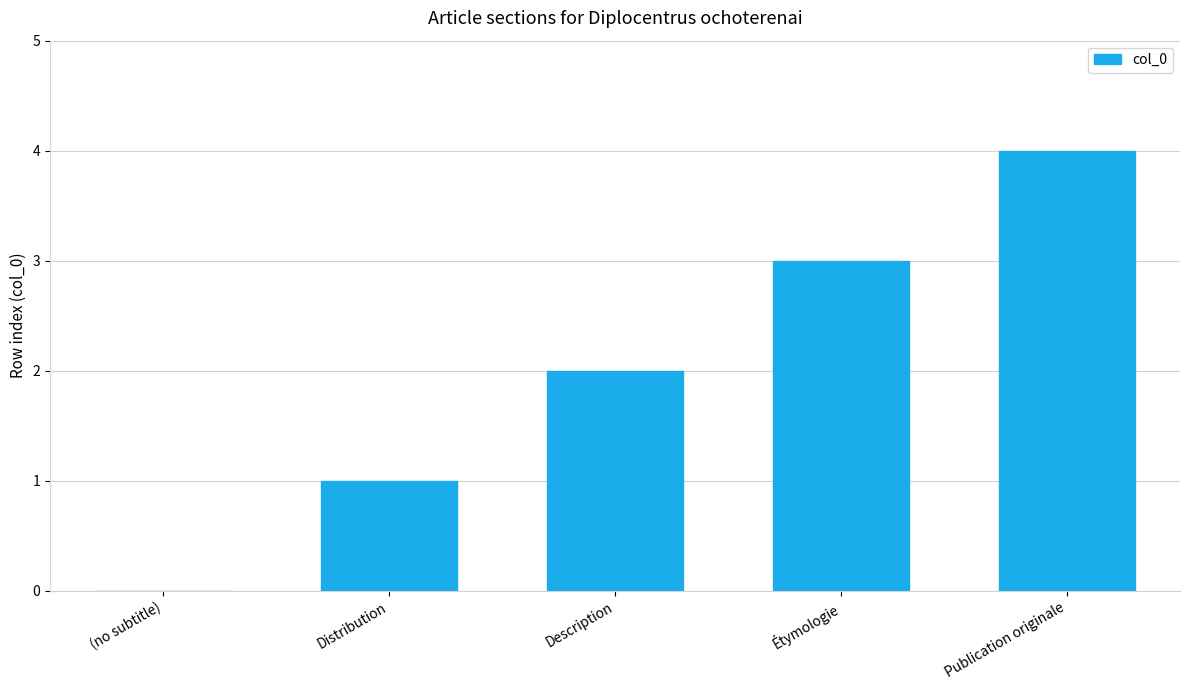

Between Description and Publication originale, which is larger?

Publication originale